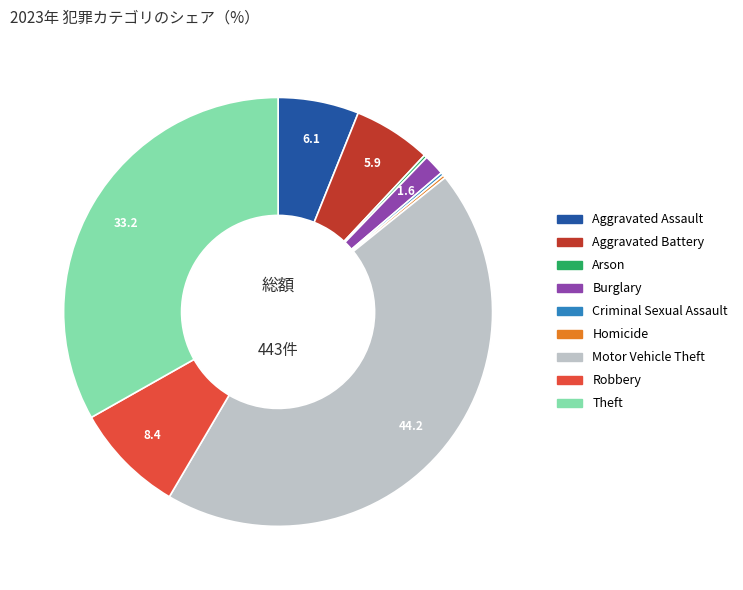

Do Aggravated Battery and Robbery together represent more than half of the pie?

No